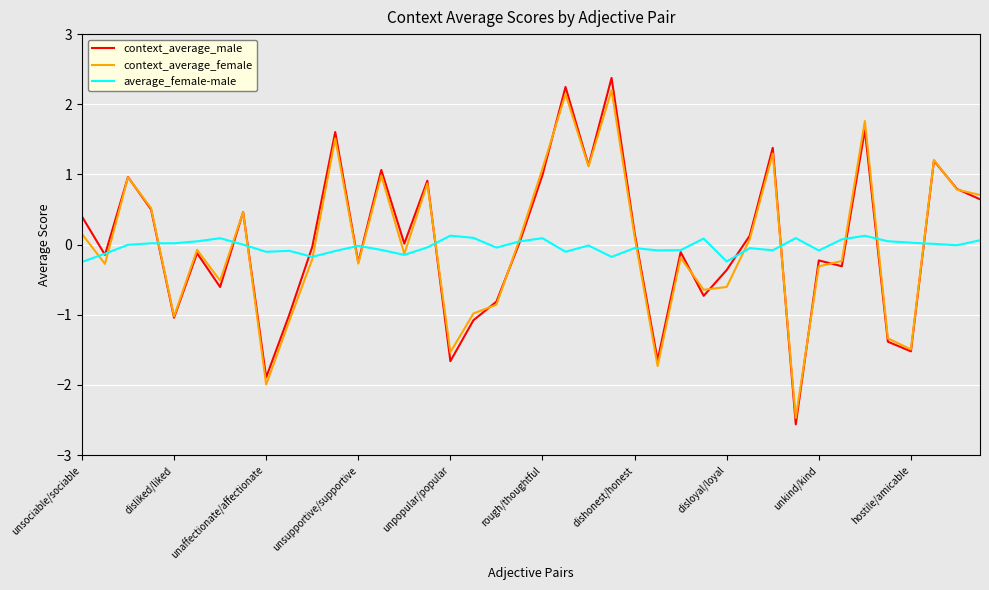

Which series has the largest range (max minus min)?

context_average_male